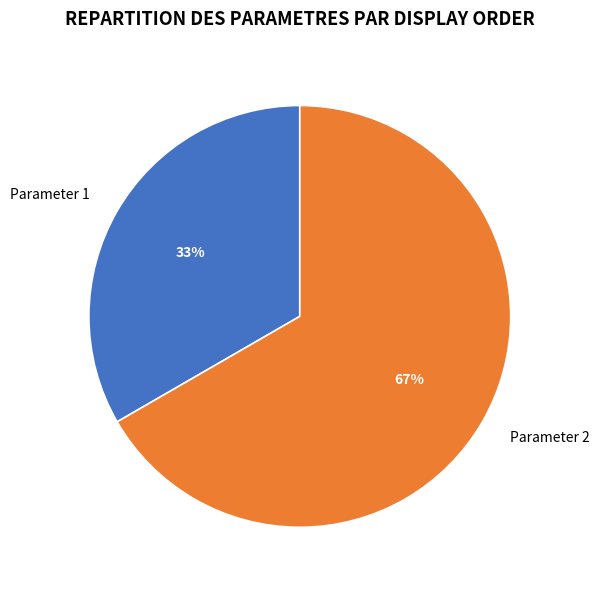

Which category has the smallest portion of the pie?

Parameter 1